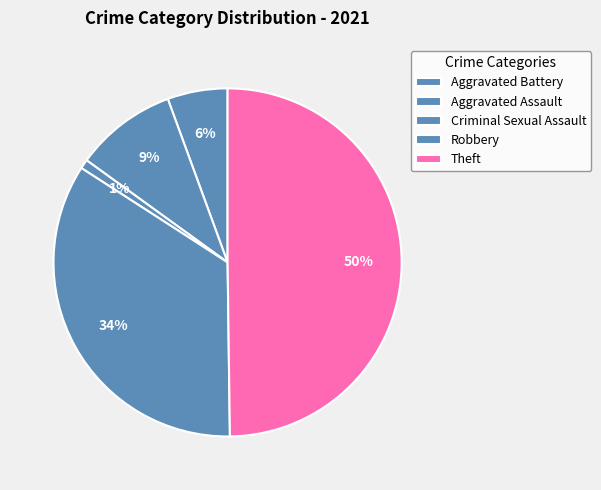

Rank the categories by value from highest to lowest.

Theft, Robbery, Aggravated Assault, Aggravated Battery, Criminal Sexual Assault